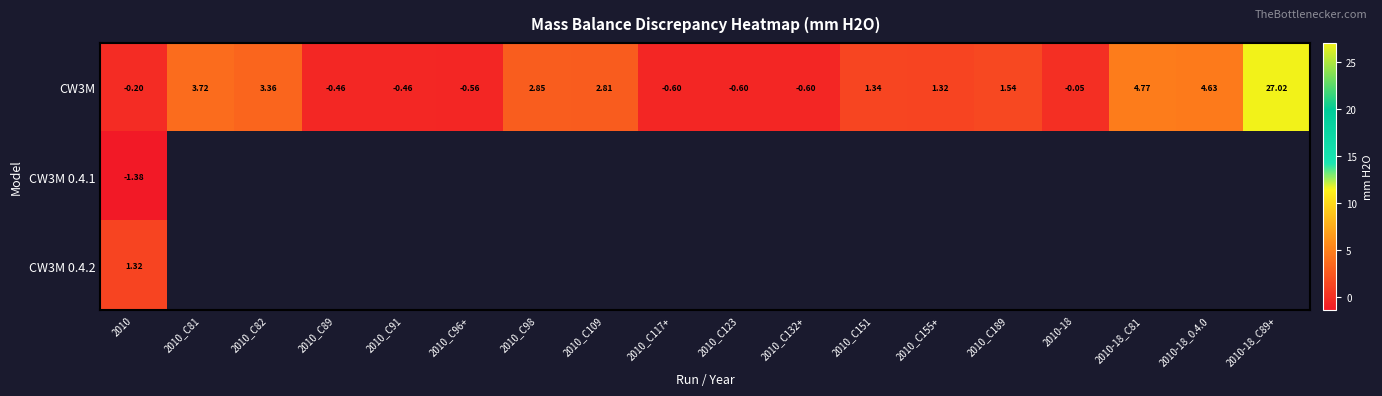

List the series in order of their peak value, lowest first.

CW3M 0.4.1, CW3M 0.4.2, CW3M